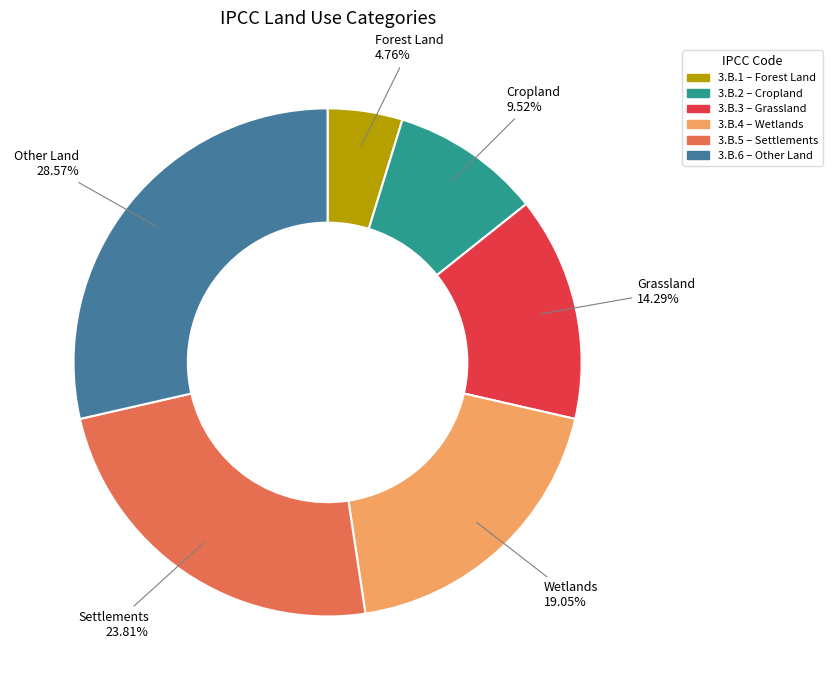

How many segments does this pie chart have?

6